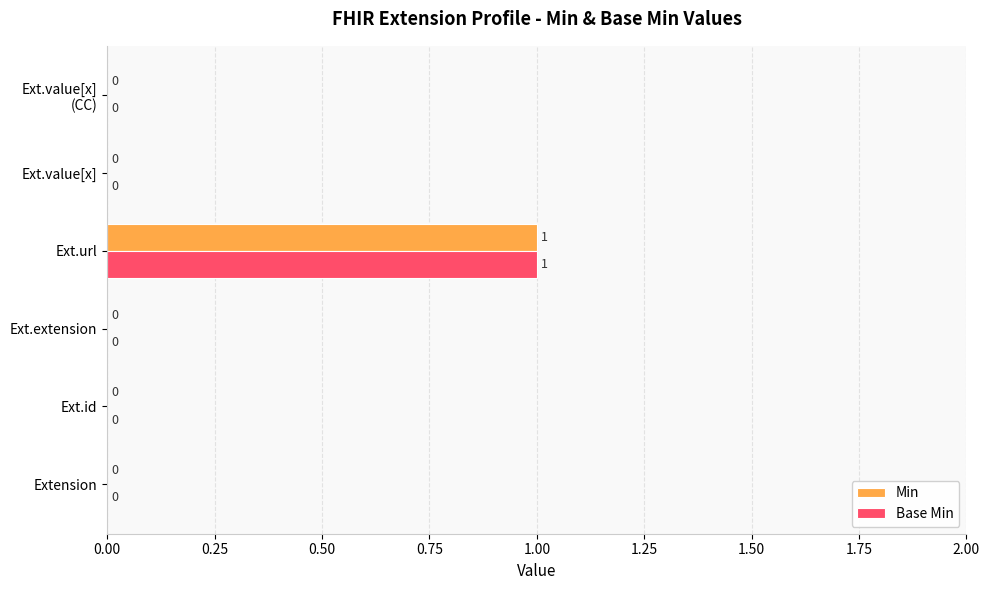

At which category is the sum across all series the highest?

Ext.url